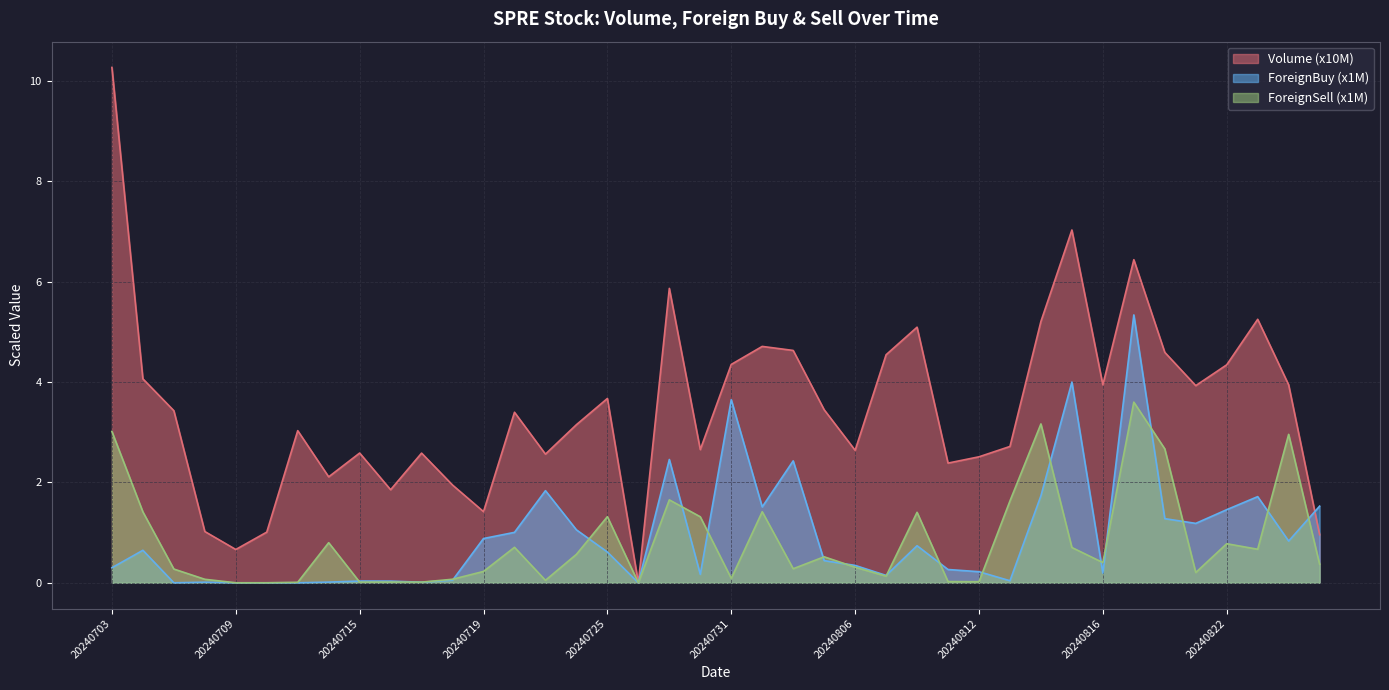

How many lines are shown in the chart?

3